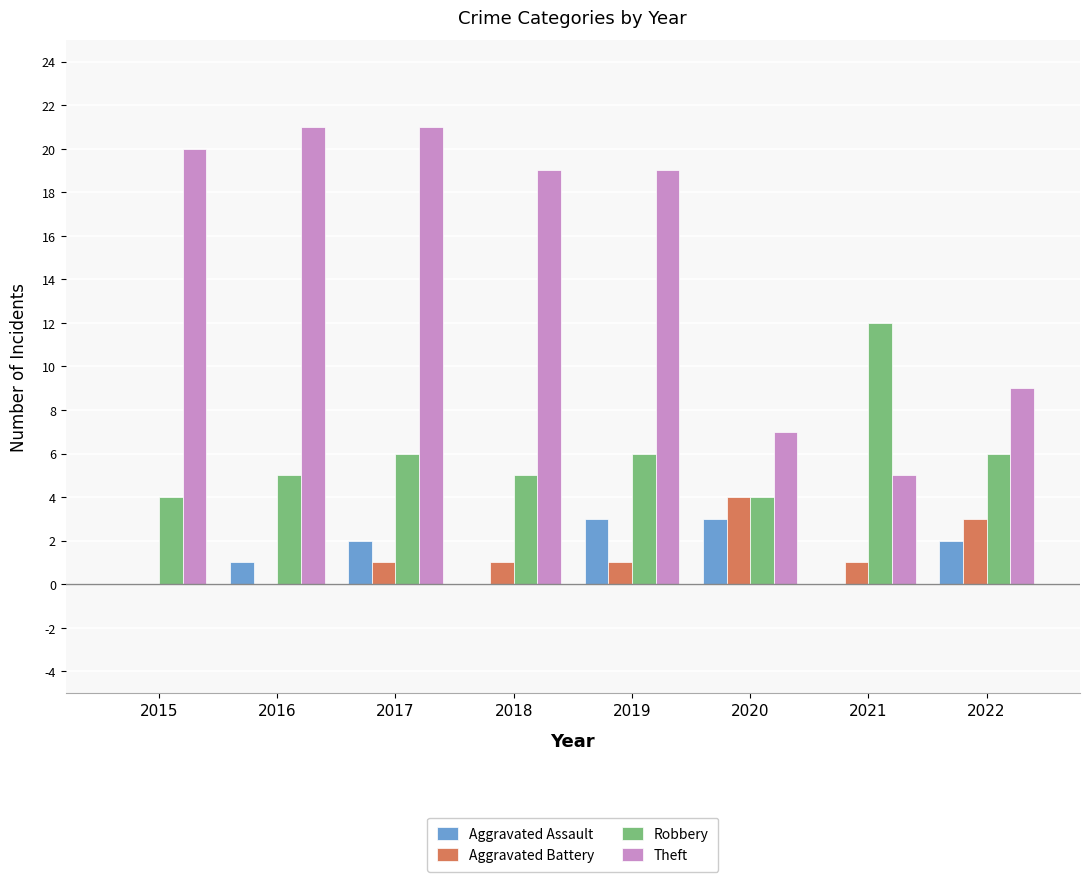

What is the maximum value for Aggravated Battery?

4